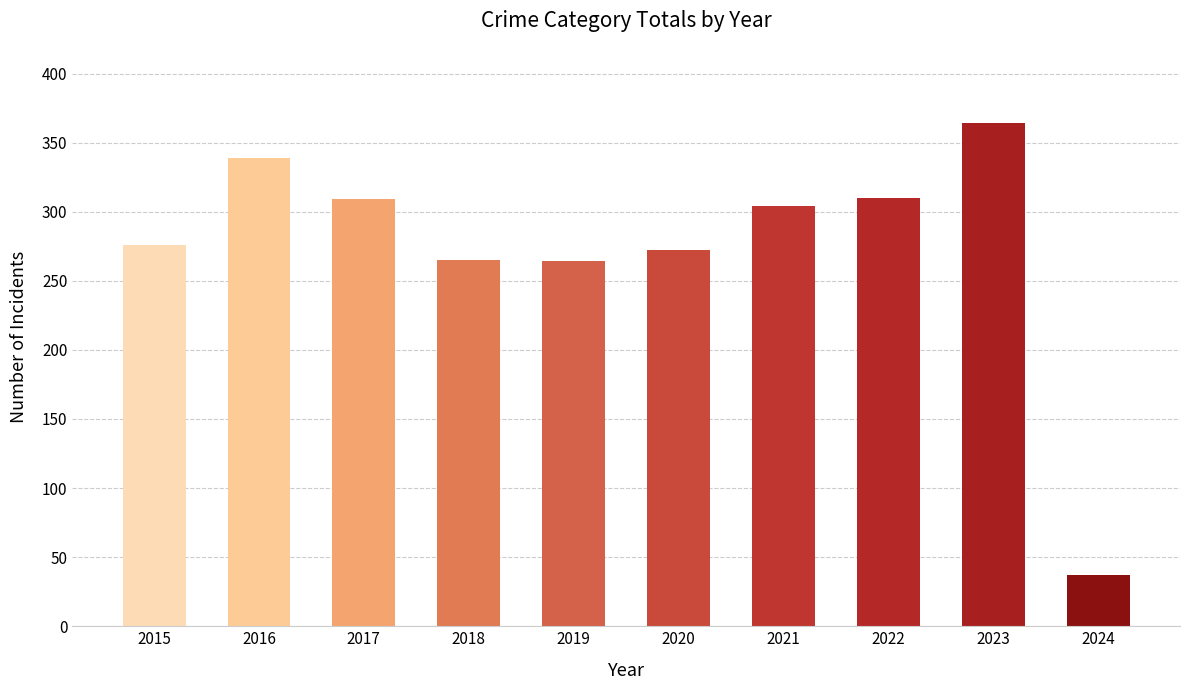

The value at 2021 is 513. True or false?

False